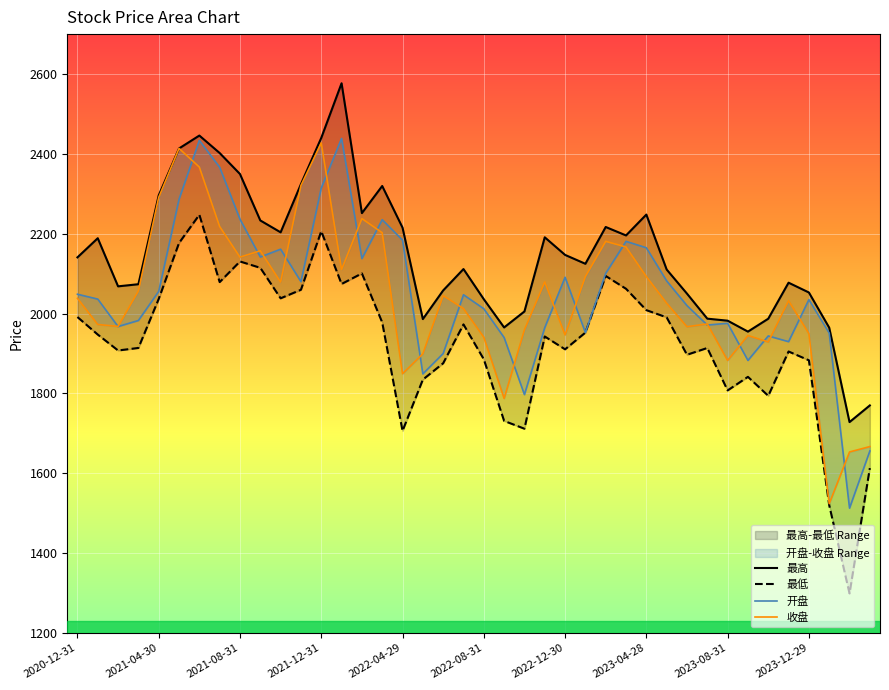

How many values in the 最低 series exceed 1947?

20